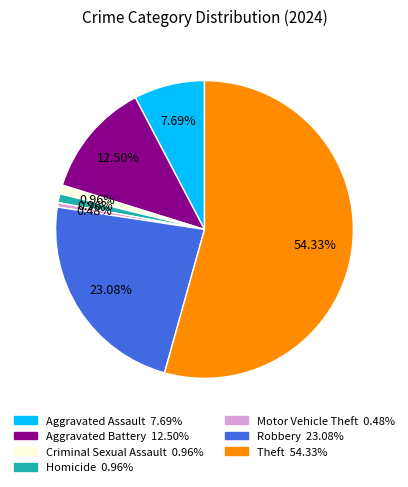

Combined, what portion of the pie is Homicide and Aggravated Assault?

8.7%